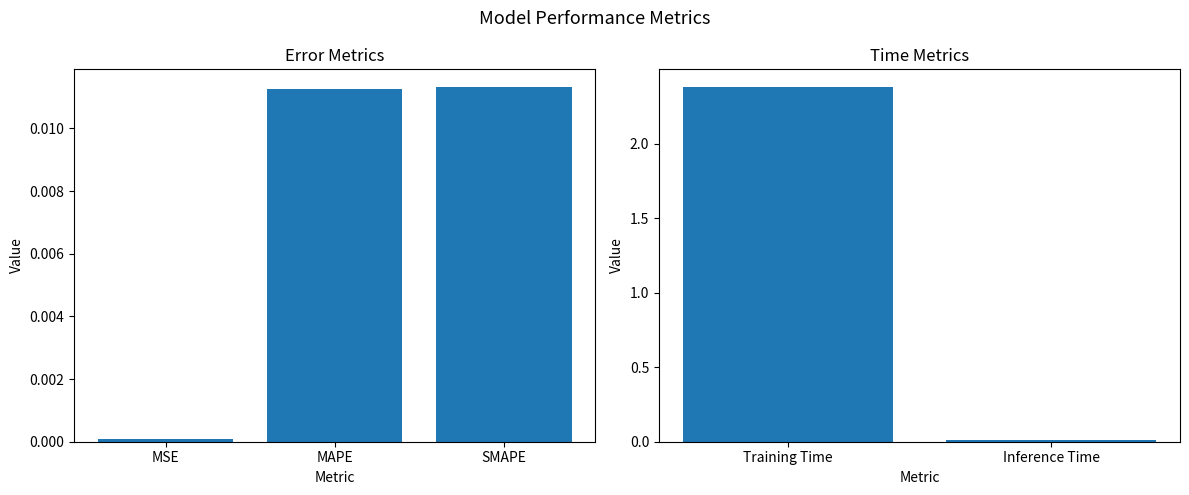

Reading left to right, extract all data points from this chart.

0.0	0.0	0.0	2.4	0.0